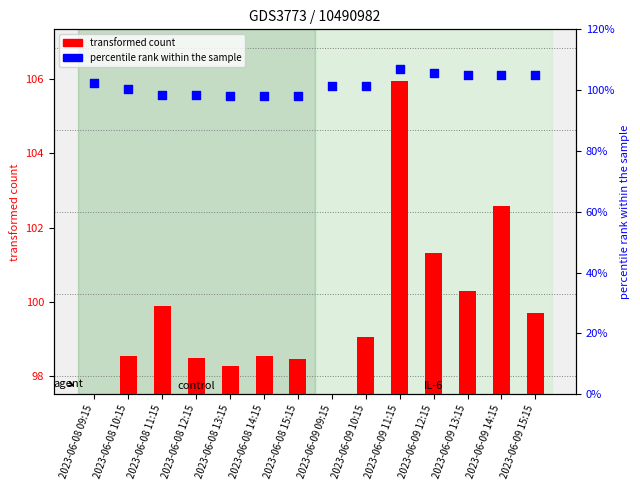

Is the value of percentile rank within the sample at 2023-06-09 13:15 greater than the value of transformed count at 2023-06-08 12:15?

Yes